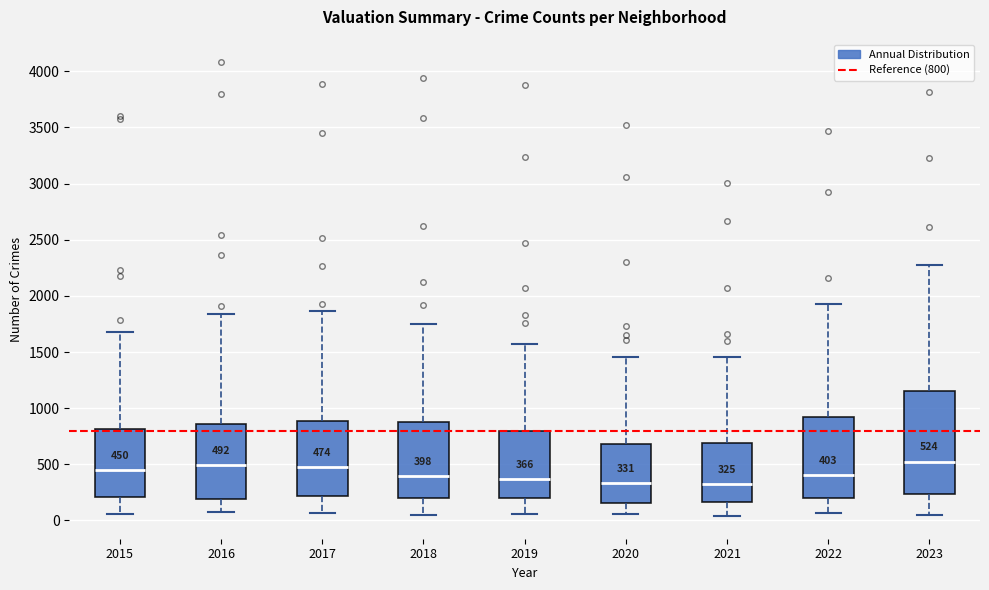

Comparing the boxes themselves (not the whiskers), which one is the tallest?

2023